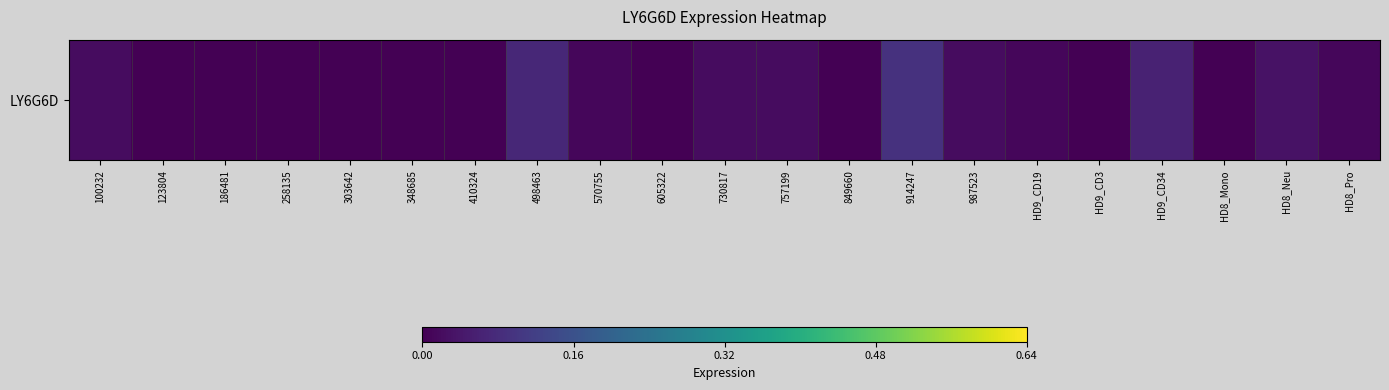

List the labels in order of value, smallest first.

123804, 186481, 258135, 303642, 348685, 410324, 605322, 849660, HD9_CD3, HD8_Mono, 570755, HD9_CD19, HD8_Pro, 100232, 730817, 757199, 987523, HD8_Neu, HD9_CD34, 498463, 914247